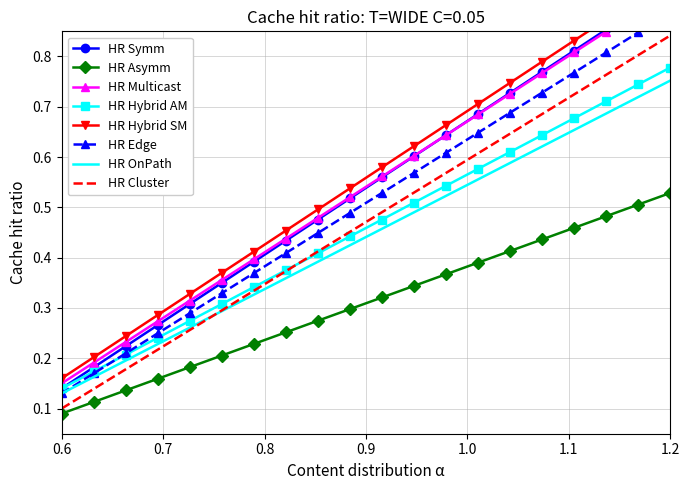

Which category has the highest value in the HR OnPath series?

1.2